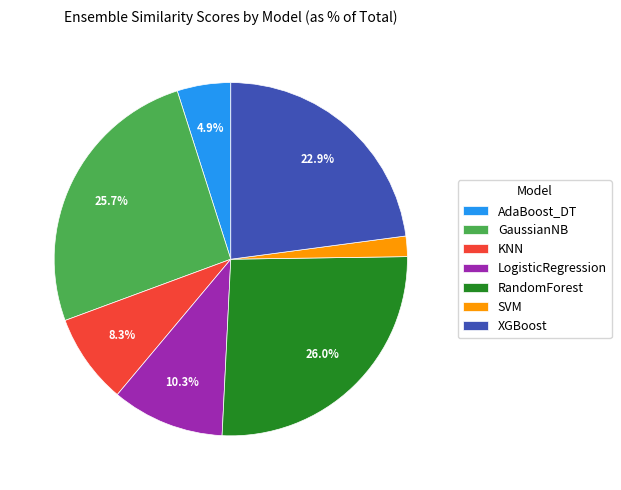

The LogisticRegression slice represents 10% of the pie. True or false?

True